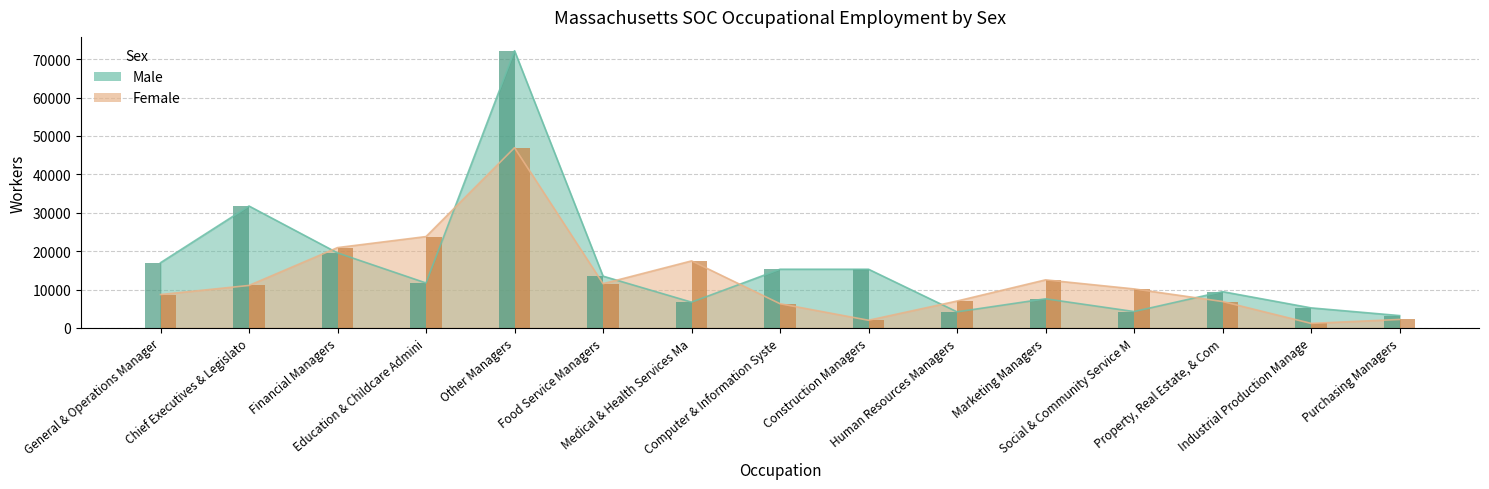

What is the label of the 15th bar from the left?

Purchasing Managers